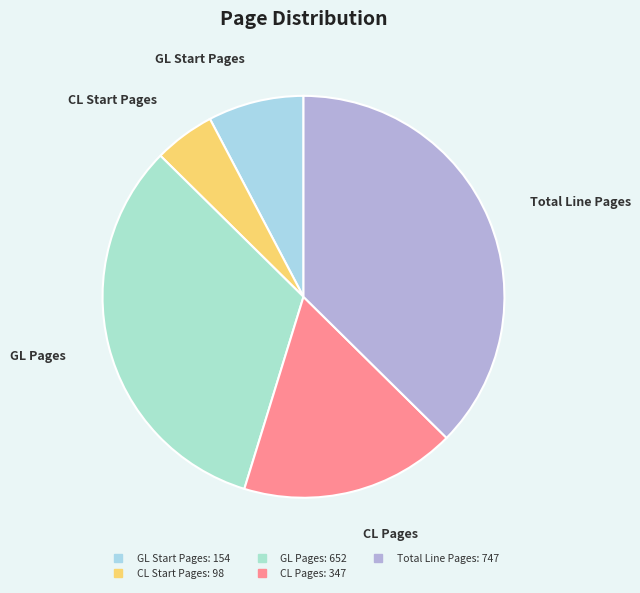

Rank the categories by value from highest to lowest.

Total Line Pages, GL Pages, CL Pages, GL Start Pages, CL Start Pages